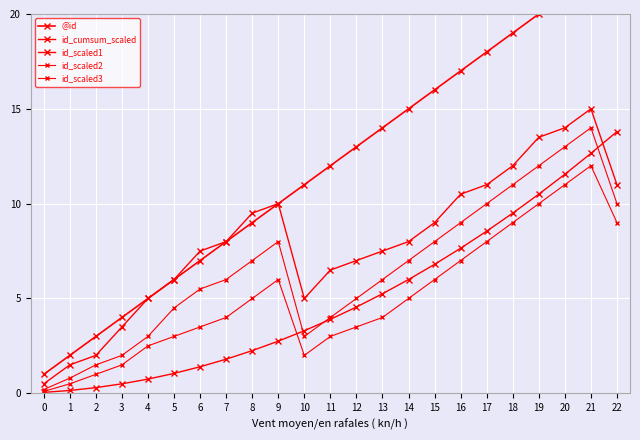

Does the chart display data point markers on the line(s)?

Yes